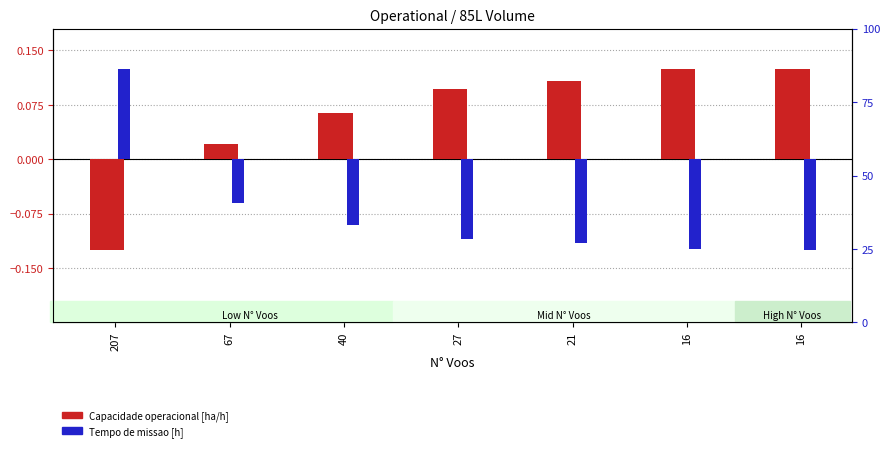

What is the value of the Tempo de missao [h] bar at the 4th from the left?

-0.1